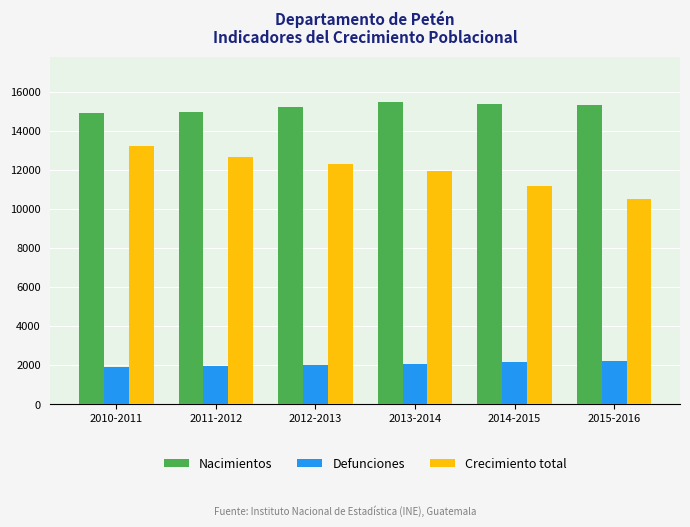

Between 2014-2015 and 2015-2016, which series saw the biggest shift?

Crecimiento total